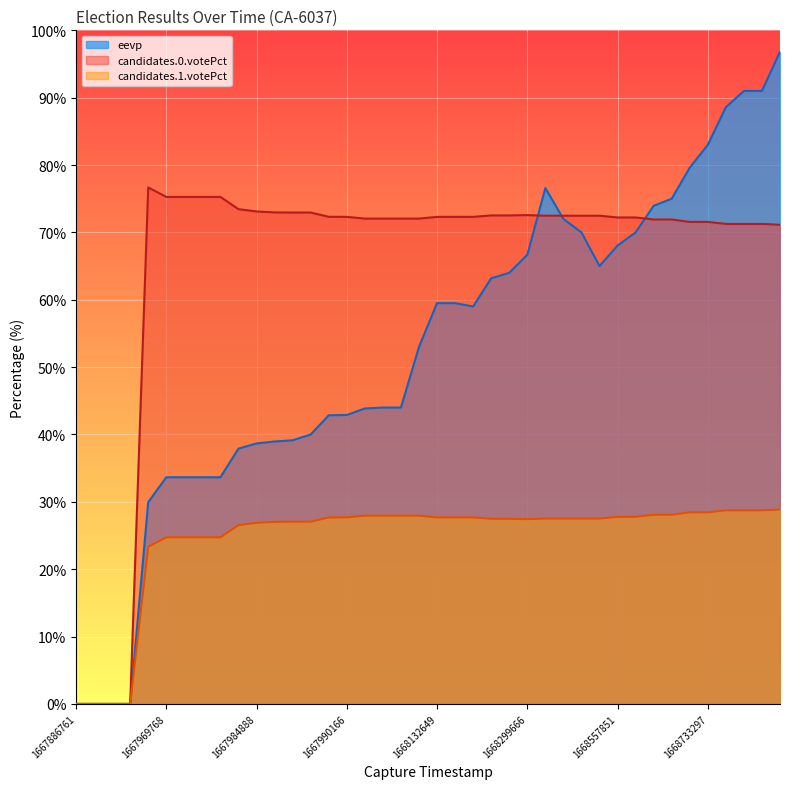

At 1667886761, list the series in order from smallest to largest.

eevp, candidates.0.votePct, candidates.1.votePct